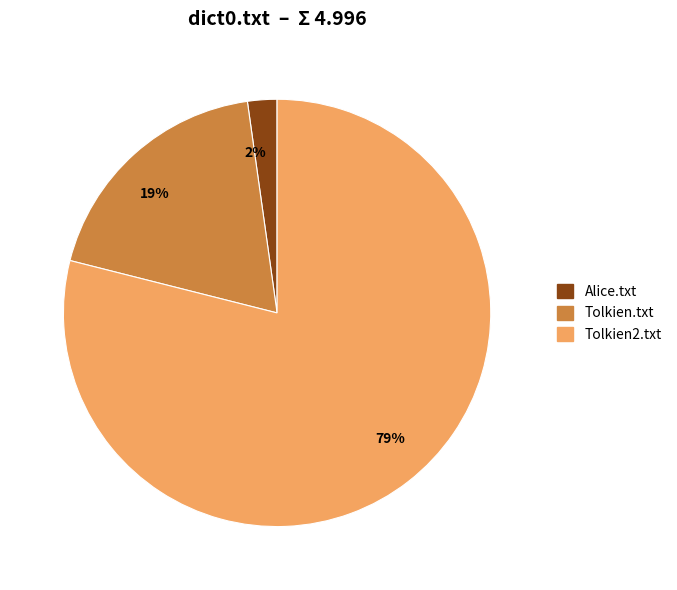

To the nearest percent, what portion does 19% represent?

19%